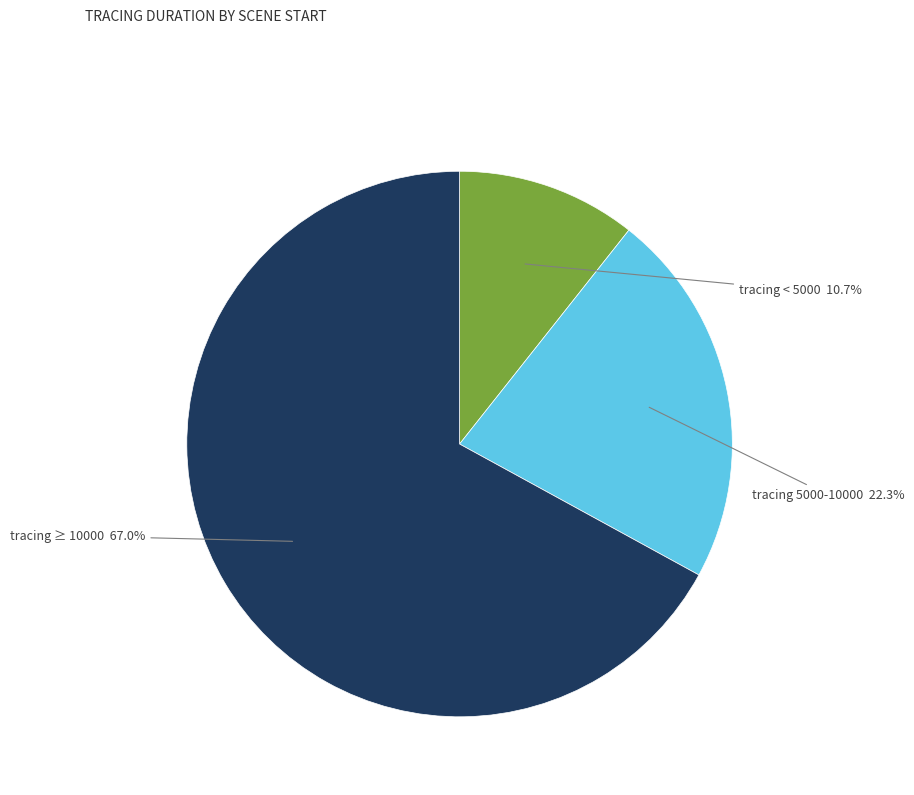

Is there a majority slice in this chart?

Yes